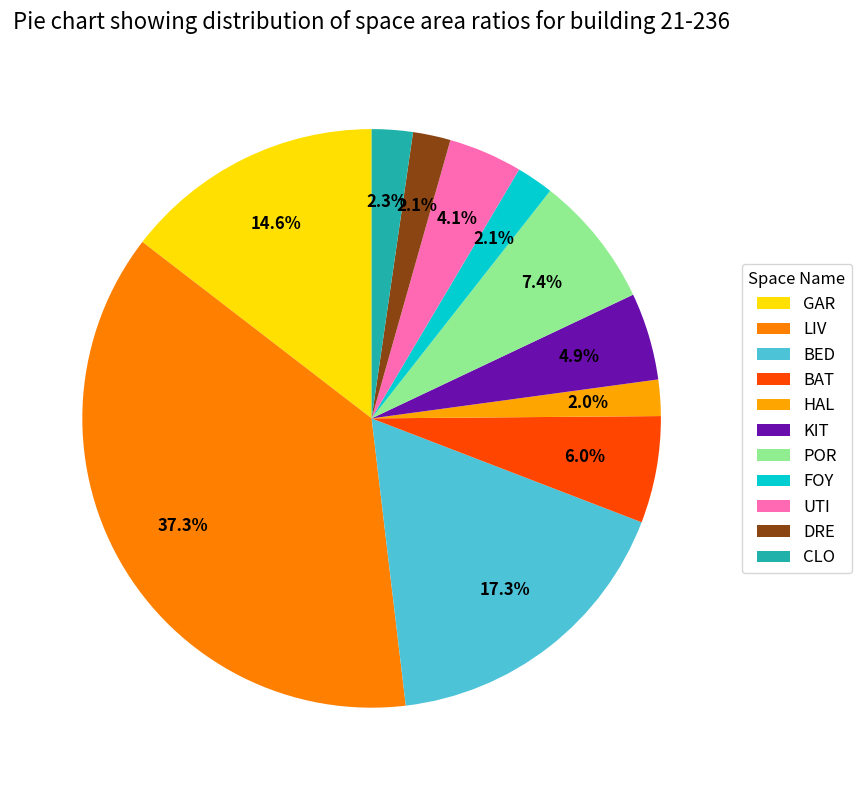

How many segments does this pie chart have?

11